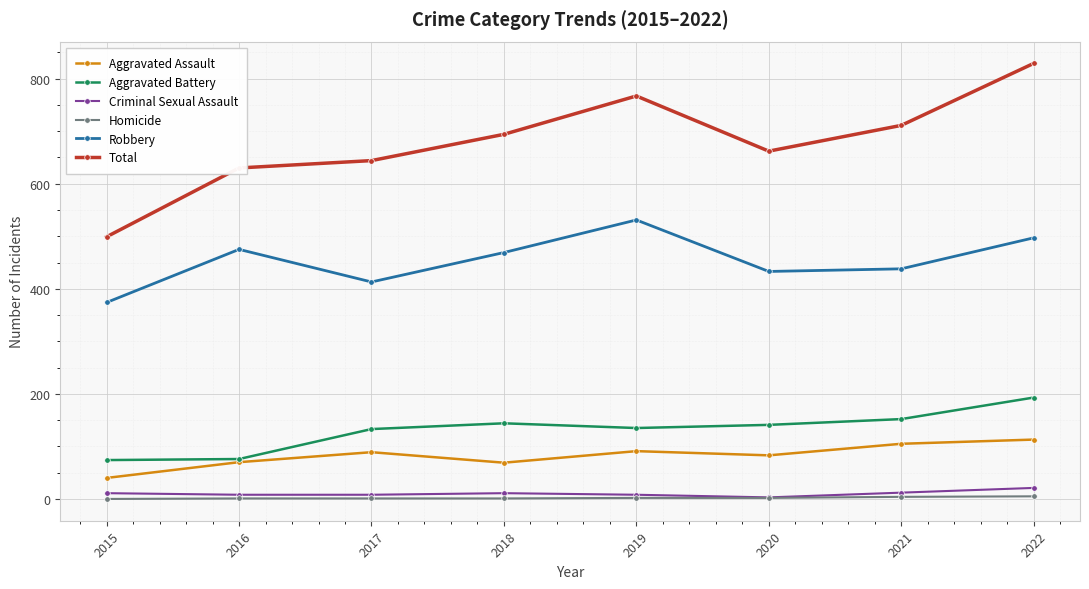

Which series has the widest spread of values?

Total